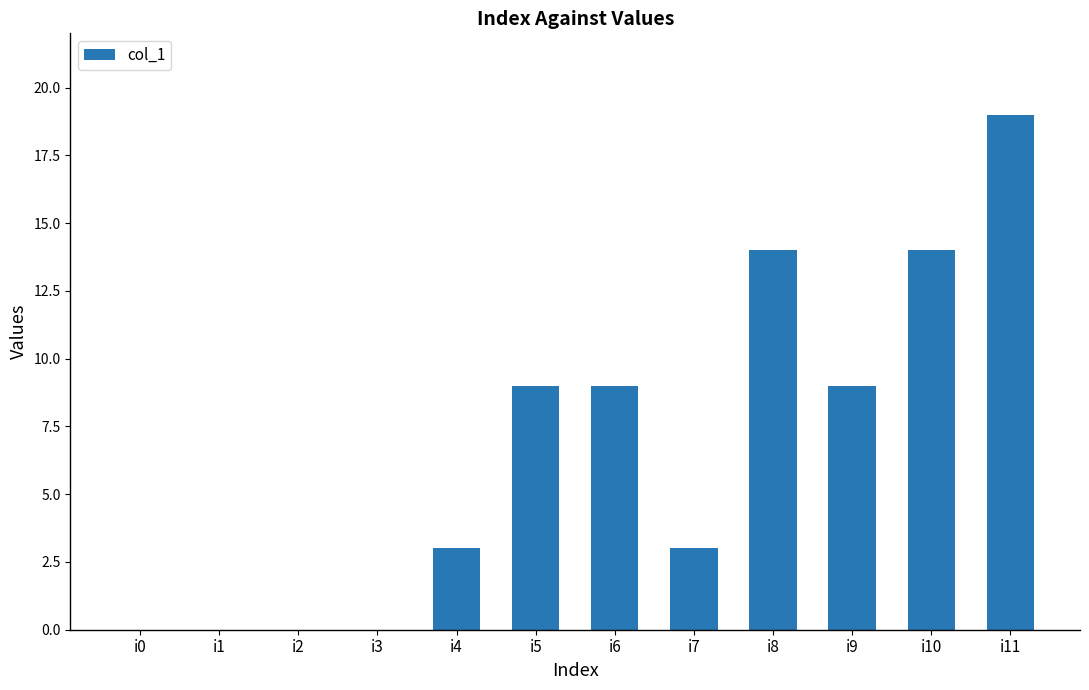

How many categories are shown in the chart?

12